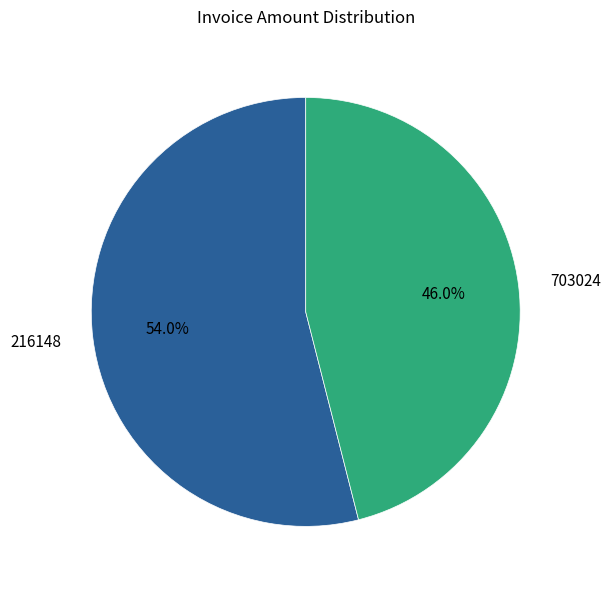

Does 216148 account for over 50% of the chart?

Yes